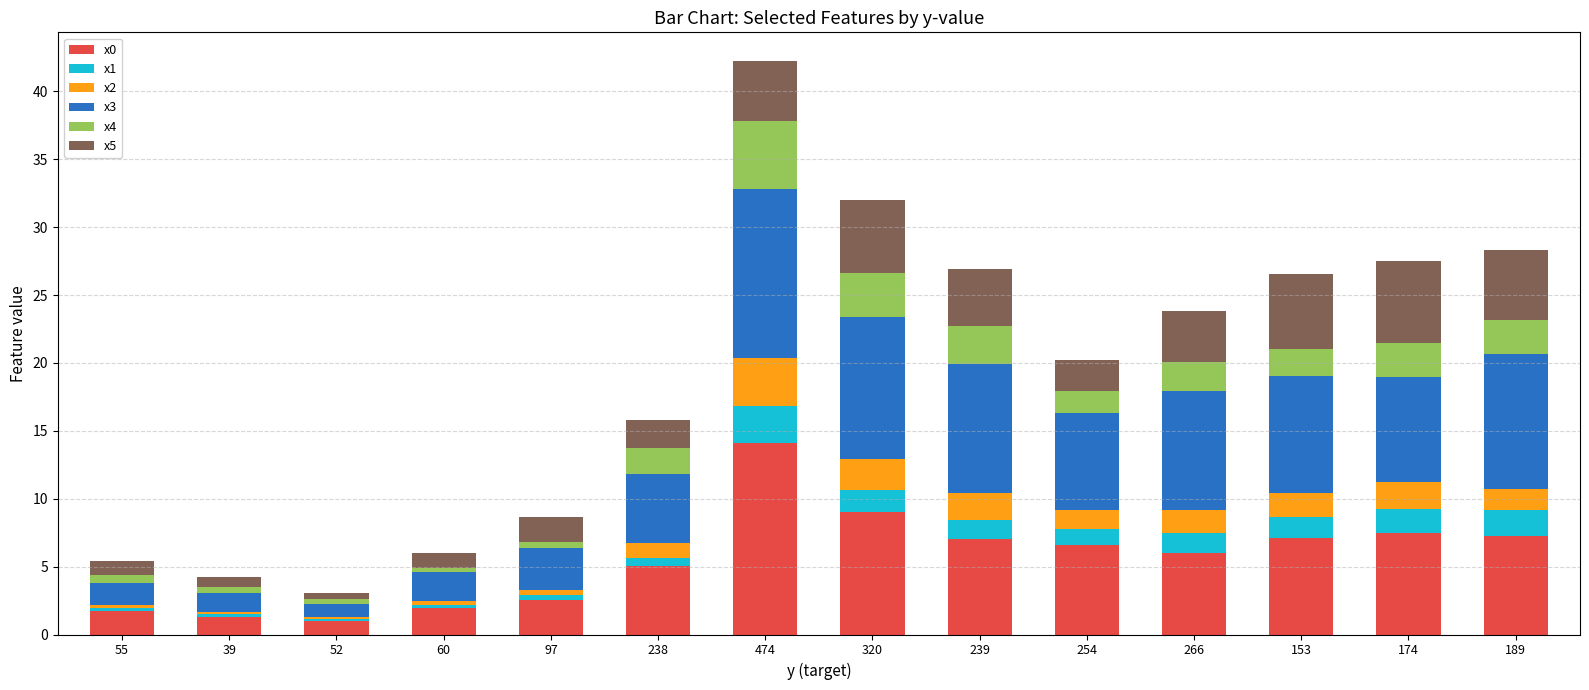

What is the total value across all series at 153?

26.5